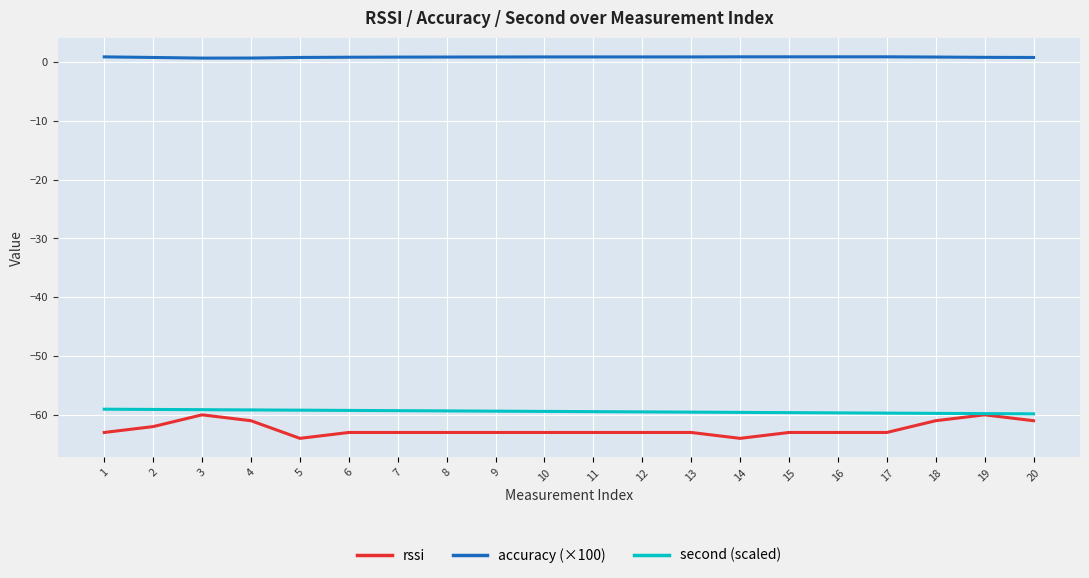

Is the value of rssi at 2 greater than the value of accuracy (×100) at 12?

No